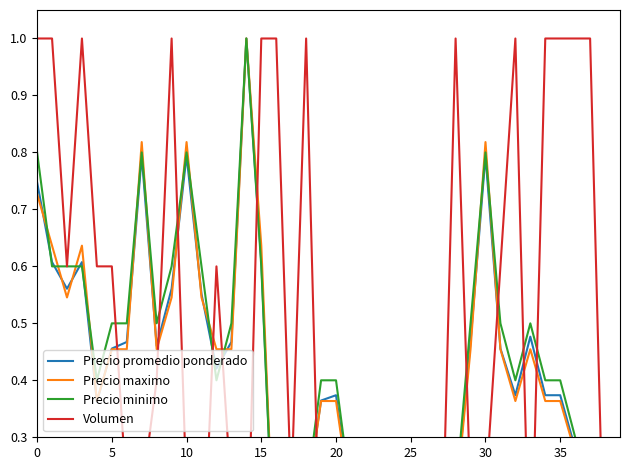

Which label corresponds to the smallest value in the chart?

16